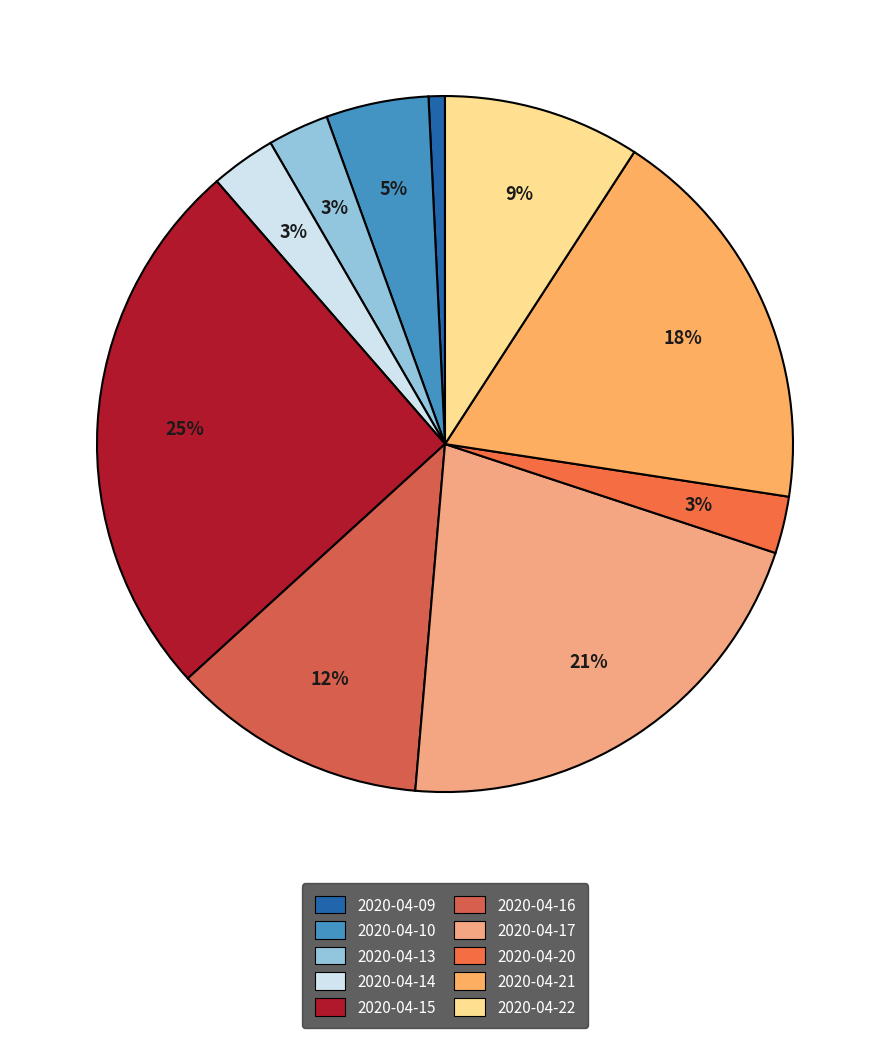

Approximately how many times larger is the value at 2020-04-15 compared to 2020-04-17?

1.2